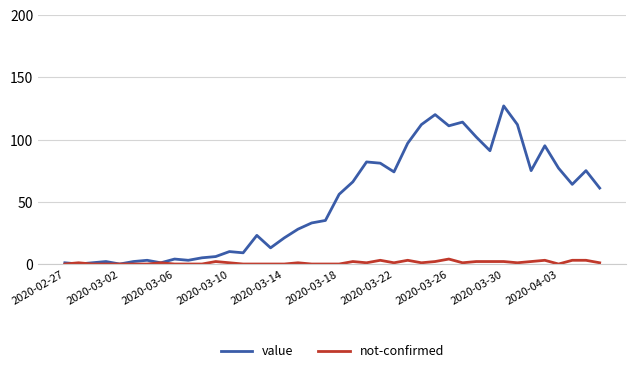

What is the difference between the maximum and minimum values in the not-confirmed series?

4